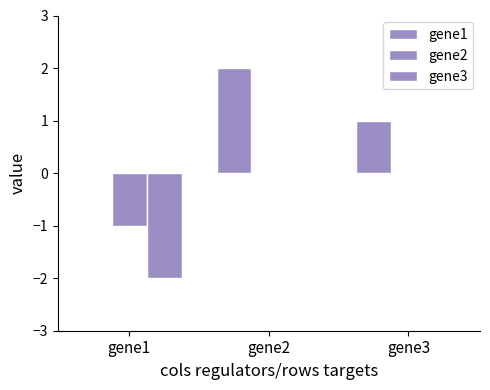

What is the total value across all series at gene2?

2